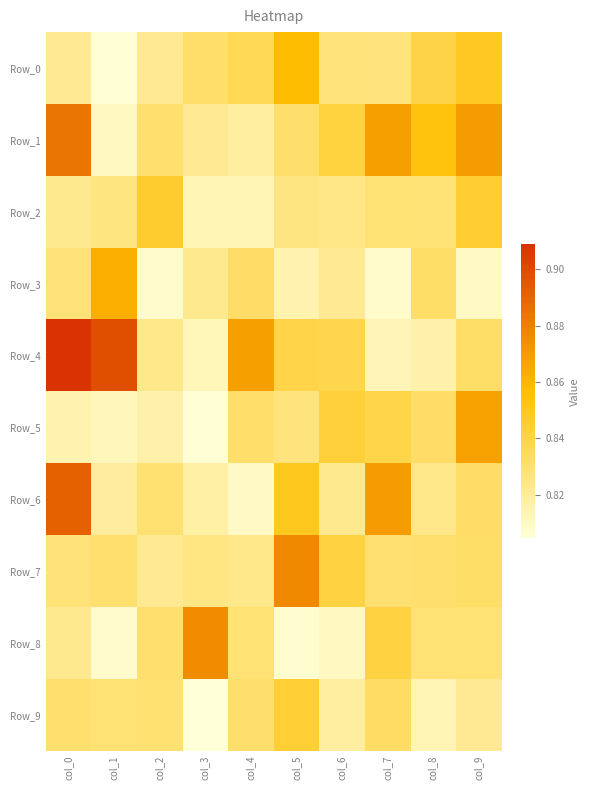

Count the number of categories in the chart.

10